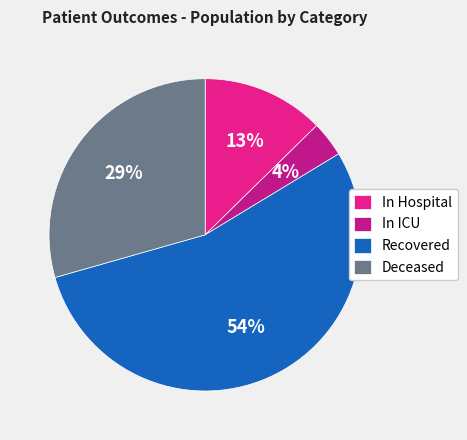

Which category accounts for the majority?

Recovered